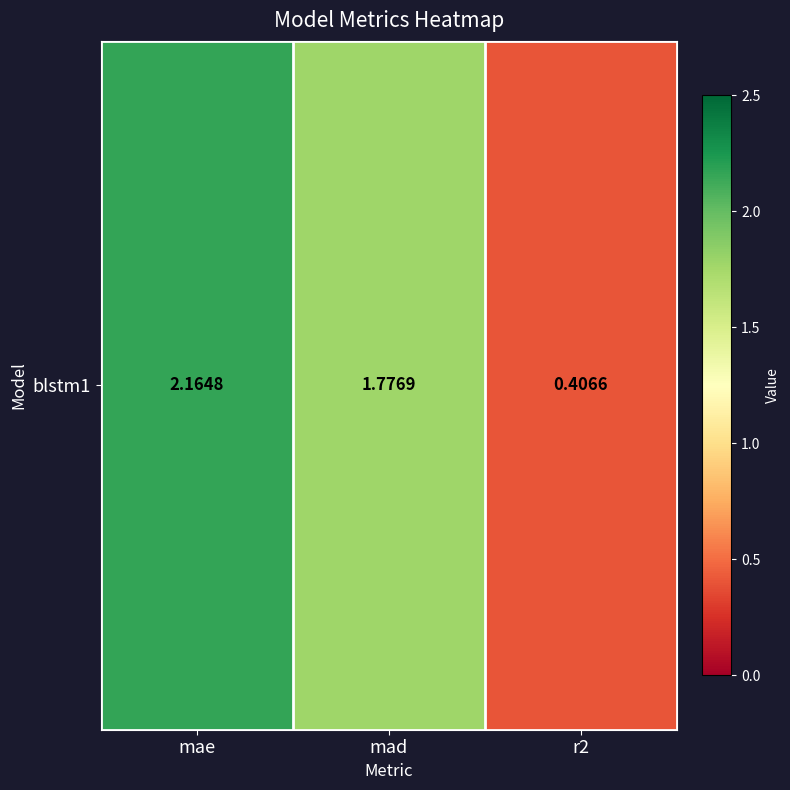

What is the change in value from mae to mad?

-0.4